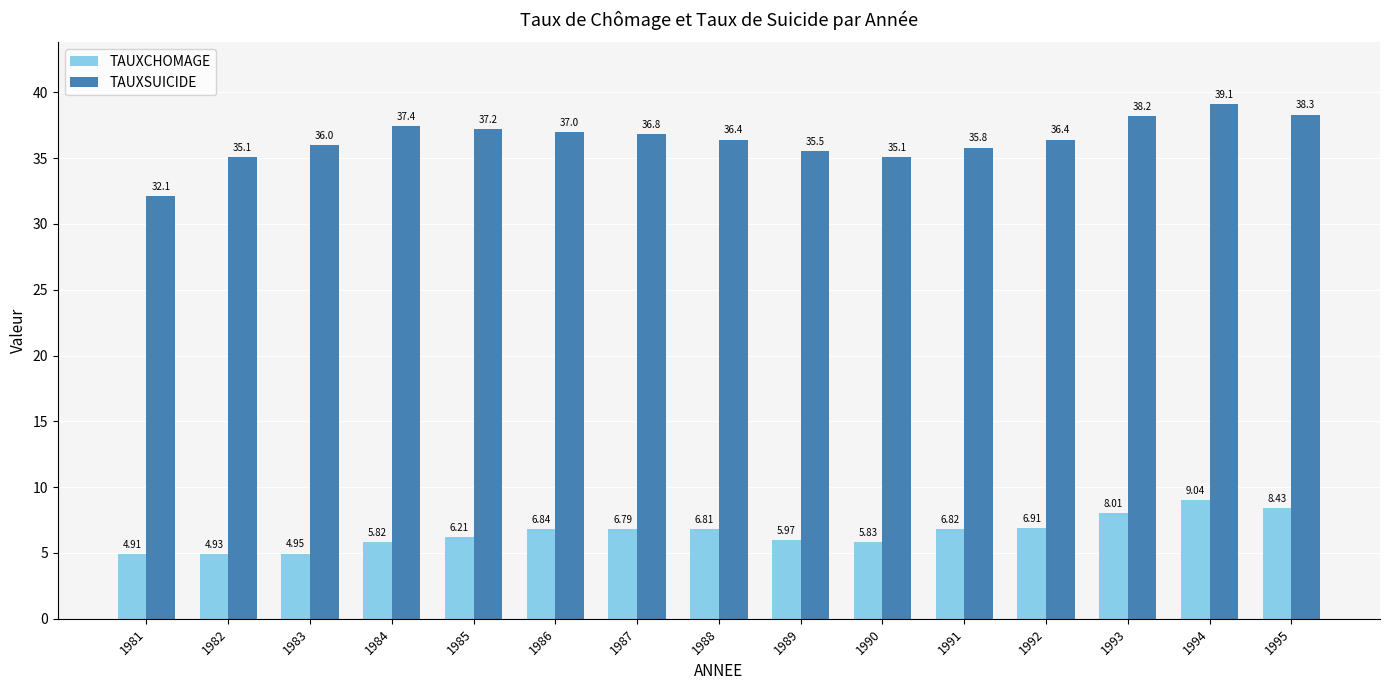

What is the total value across all series at 1981?

37.0